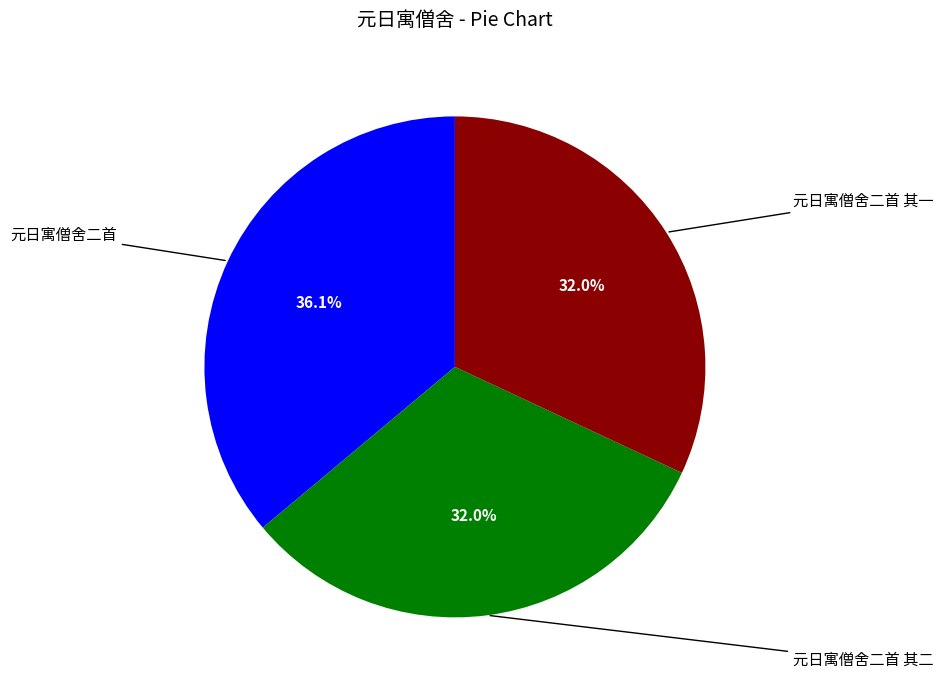

Is there a majority slice in this chart?

No